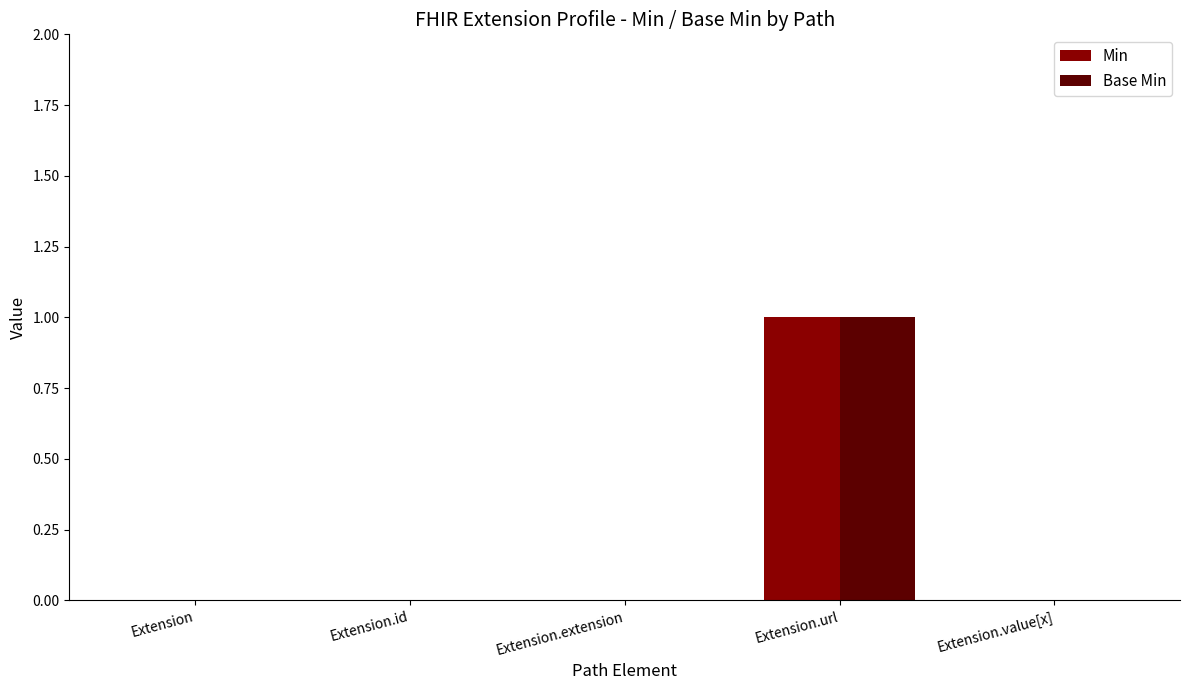

The value of Base Min at Extension.value[x] is -1. True or false?

False